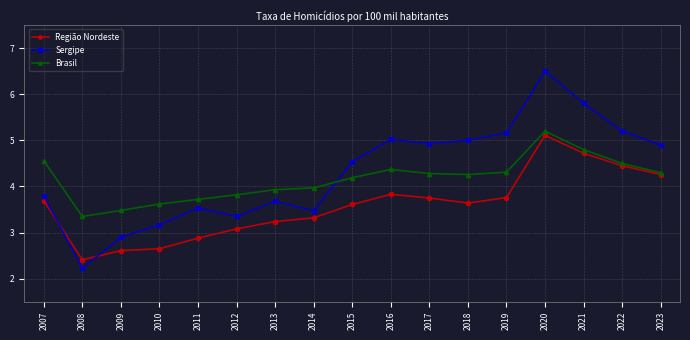

Is it true that Sergipe equals 1.9 at 2022?

False